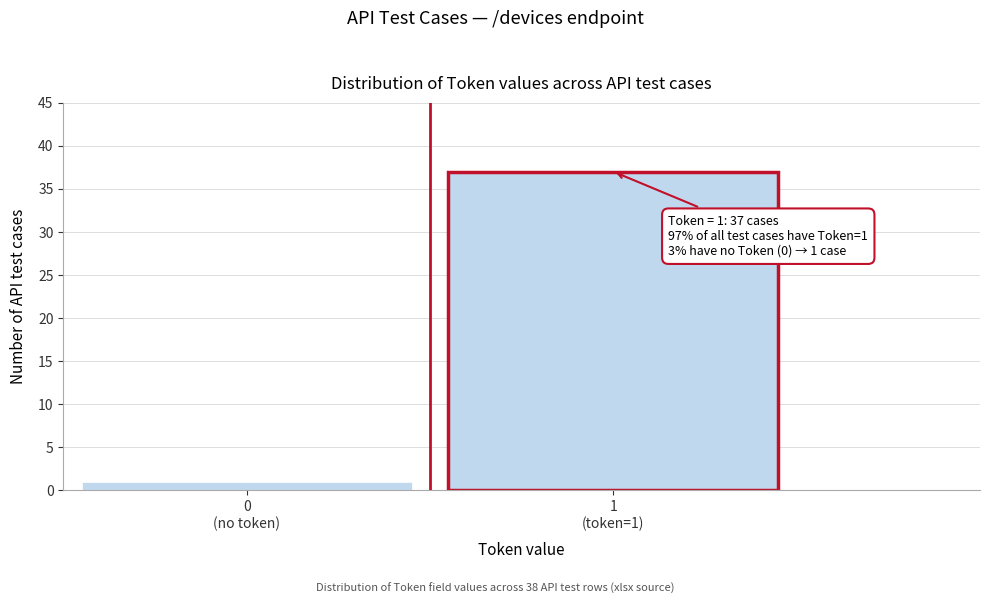

Reading left to right, transcribe all the data shown in this chart.

1	37